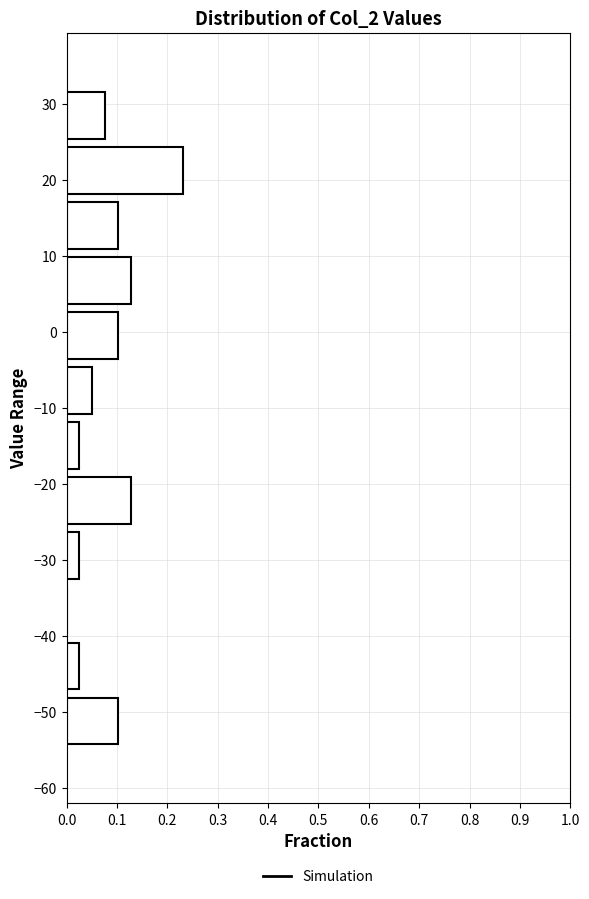

Which range on the y-axis has the longest bar?

18 to 25